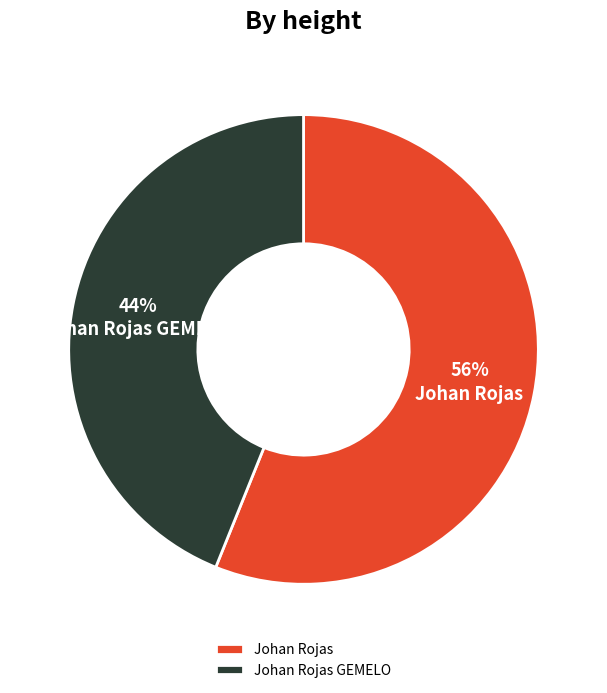

Approximately how many times larger is the value at Johan Rojas compared to Johan Rojas GEMELO?

1.3